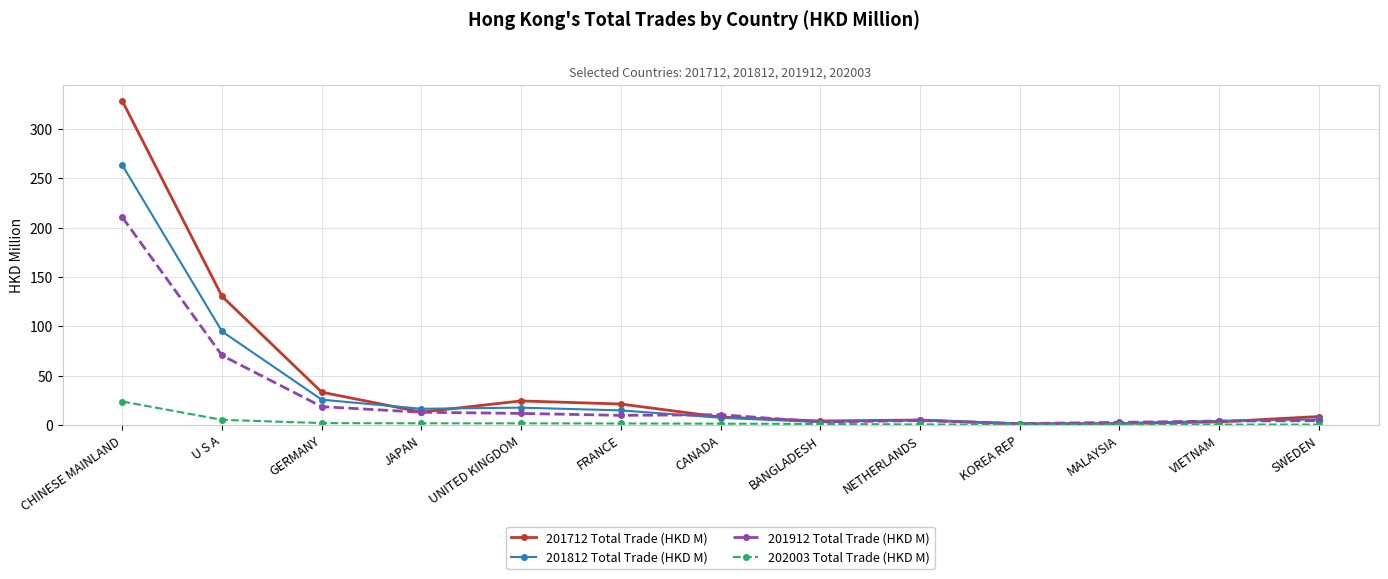

What is the spread (max minus min) of values at FRANCE?

19.7